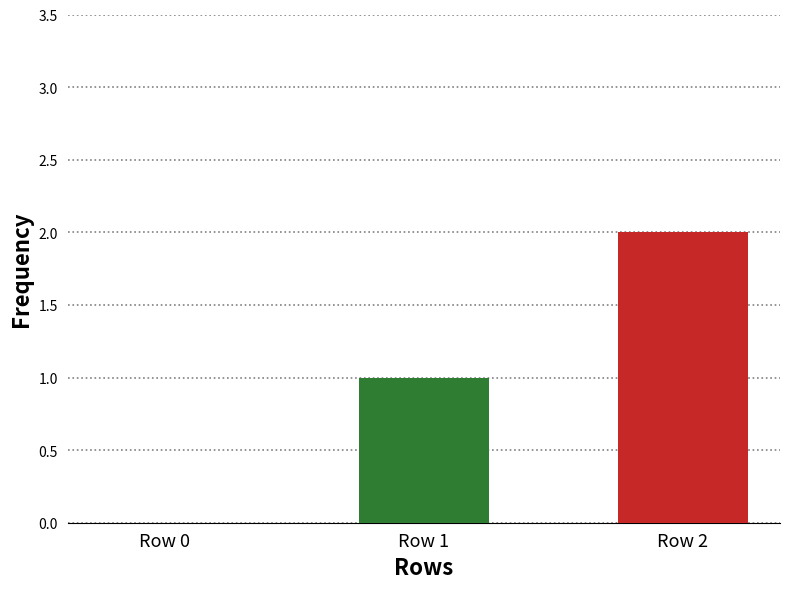

Reading right to left, what are all the values shown in this chart?

2	1	0